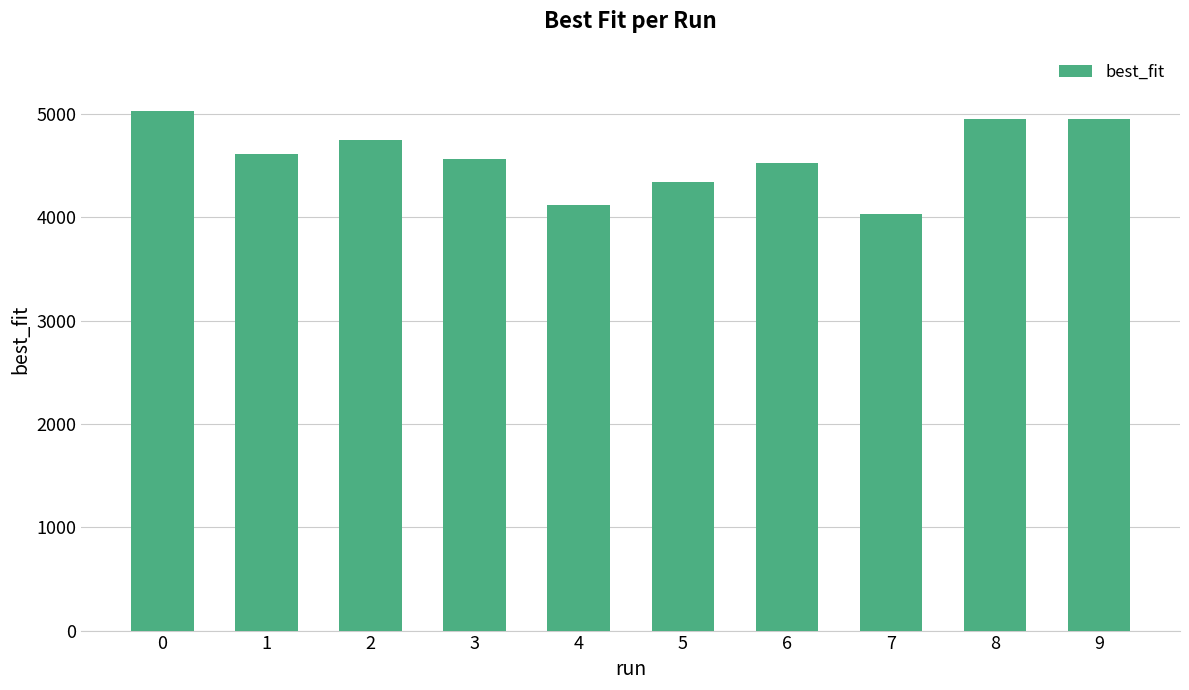

What is the value of the 8th bar from the left?

4029.5